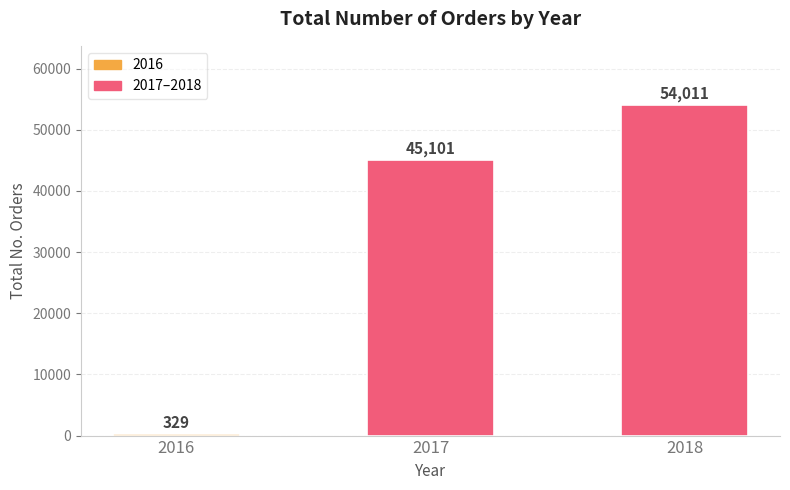

Which category has the lowest value across all series?

2016